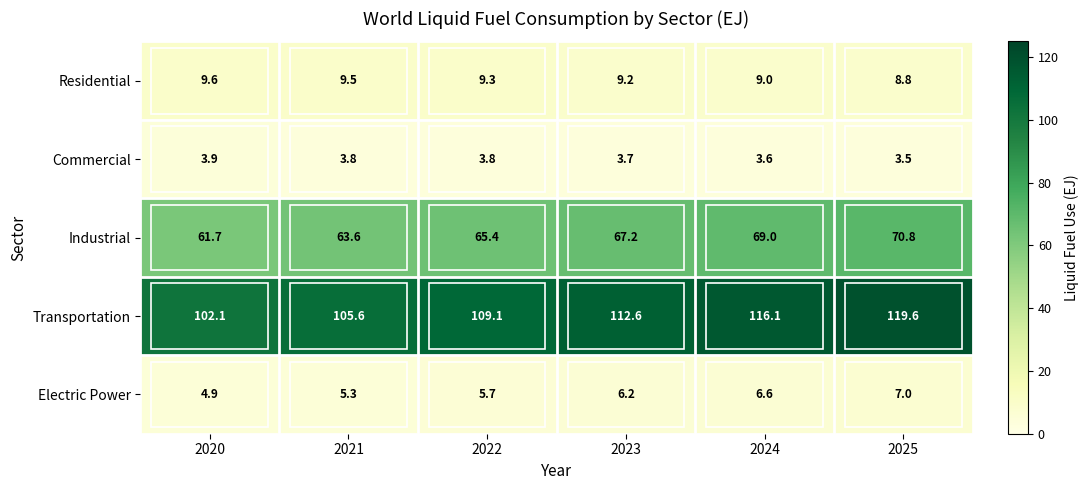

What is the sum of all Commercial values?

22.3